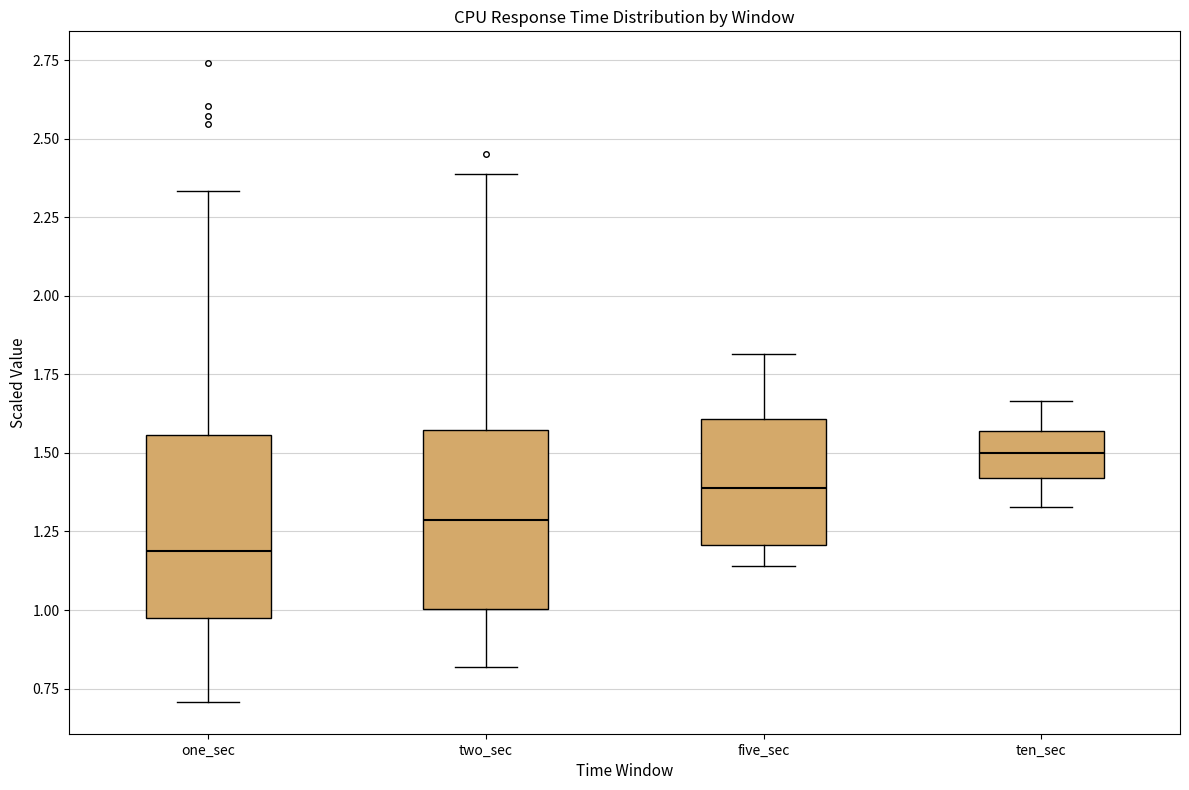

Where does the lower whisker of the box for two_sec end on the y-axis? The values are not printed on the chart, so give them approximately, as read against the axis.

0.80